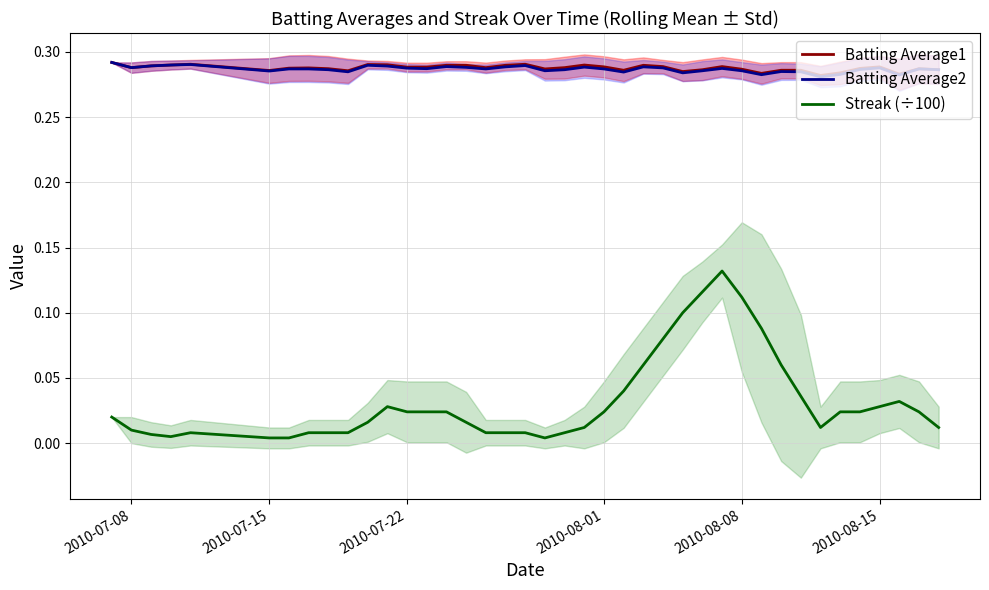

True or false: Streak (÷100) and Batting Average2 intersect in this chart.

False